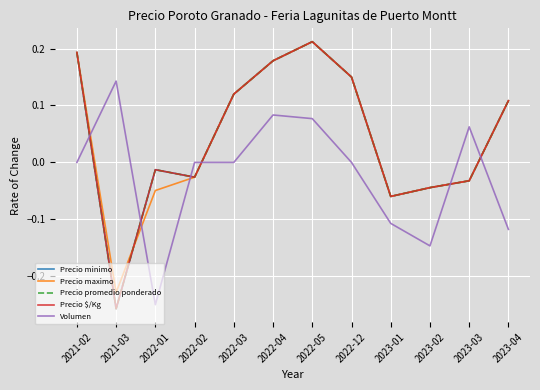

Is this an area chart (filled region under the line)?

No